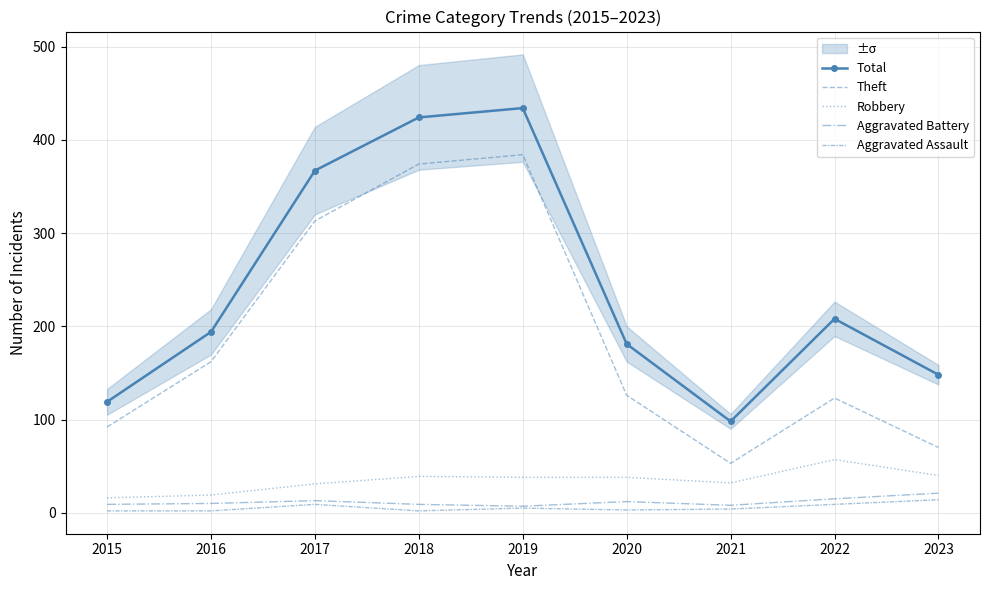

The Total series shows 121 at 2020. True or false?

False